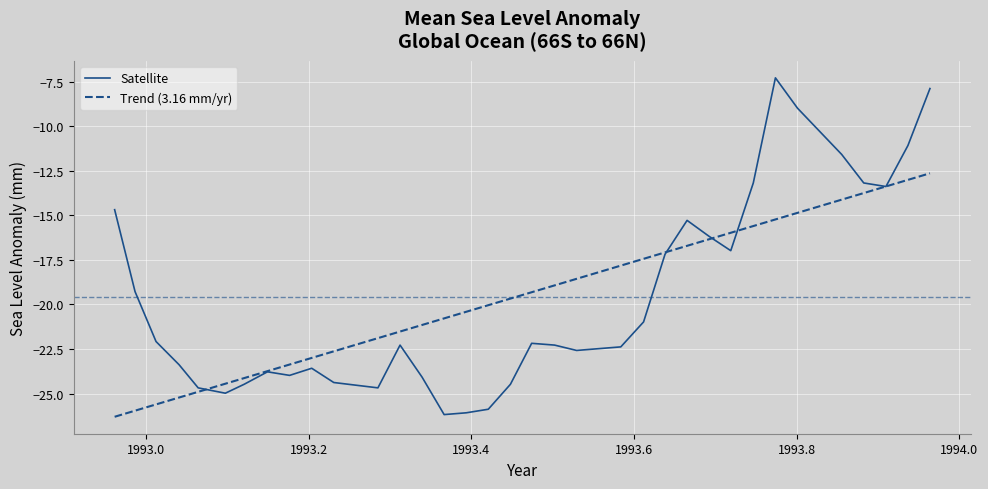

Which series has the largest range (max minus min)?

Satellite